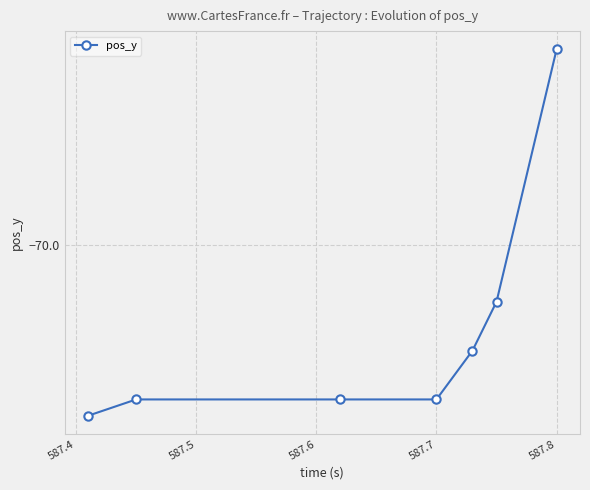

Is this an area chart (filled region under the line)?

No